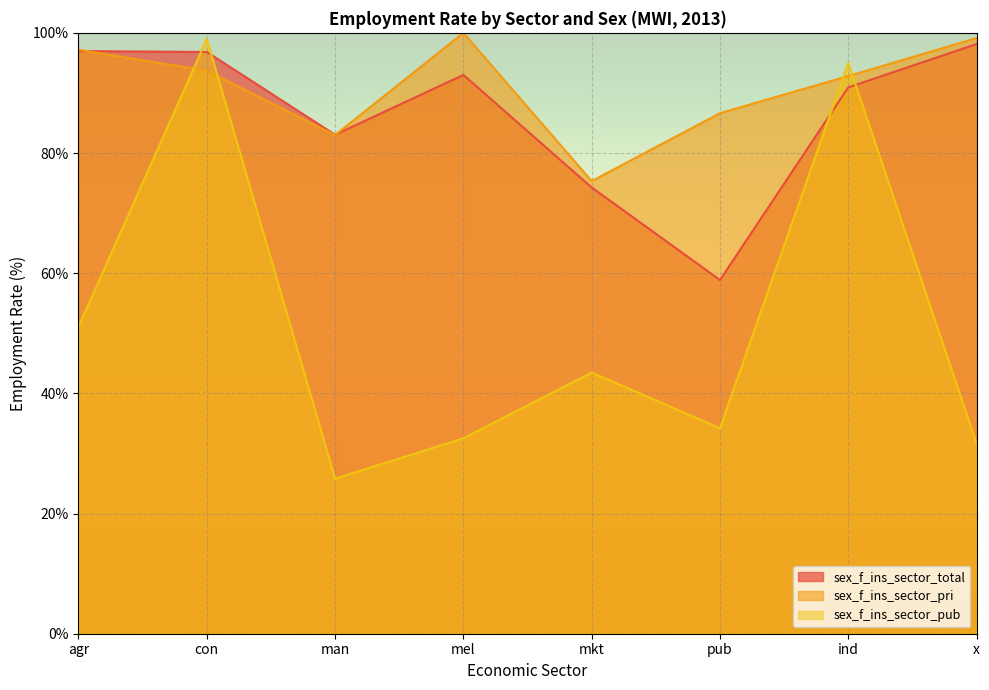

What is the maximum value for sex_f_ins_sector_pri?

100.0